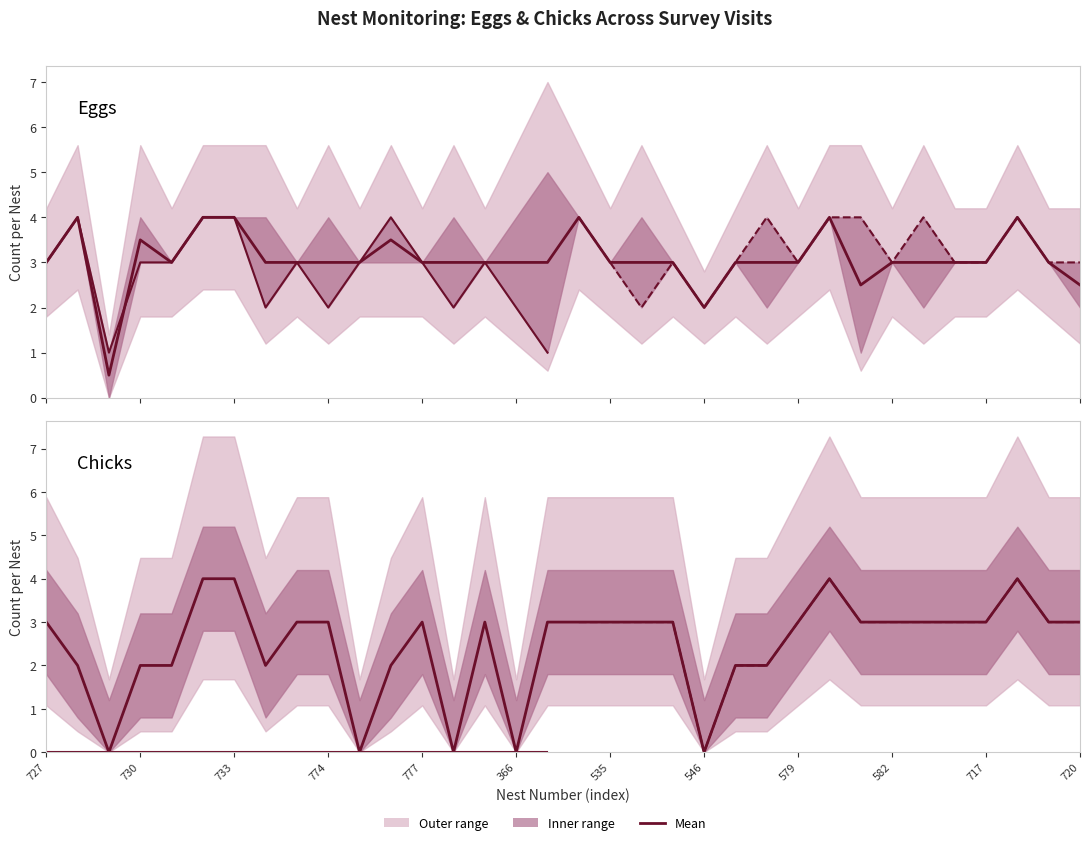

Count the number of categories in the chart.

34